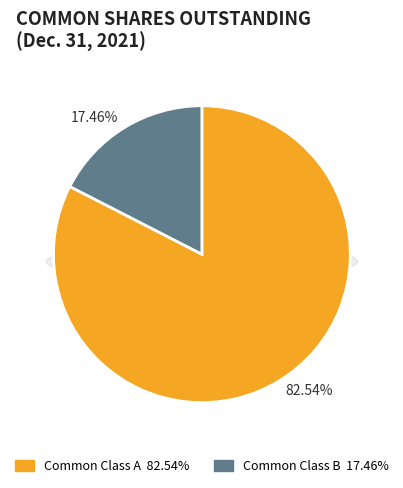

To the nearest percent, what percentage of the pie is Common Class B Shares Outstanding?

17%